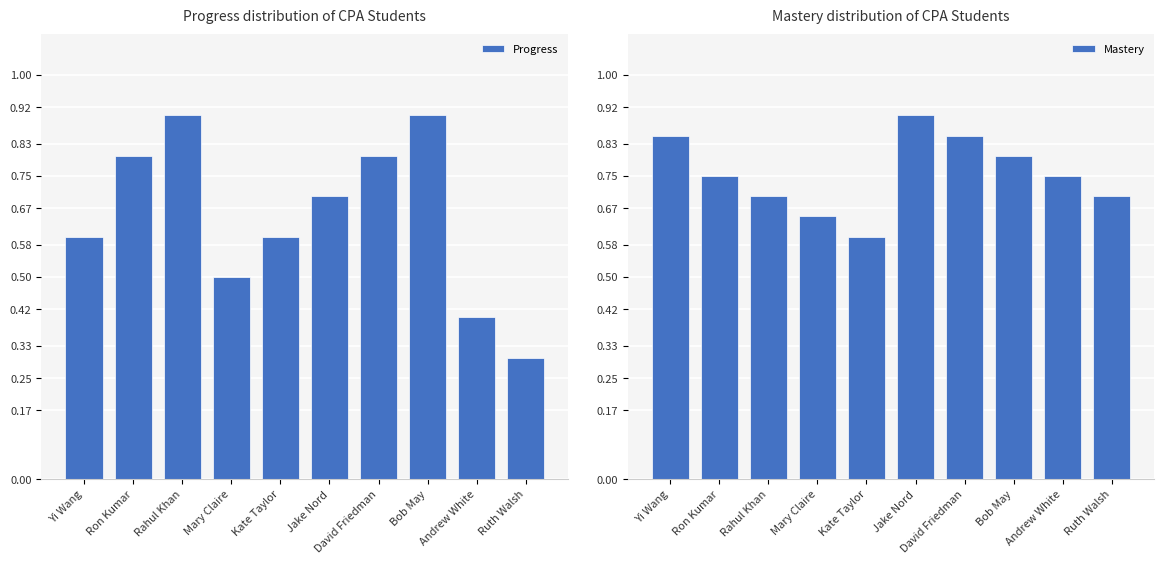

What is the total value across all series at Andrew White?

1.1